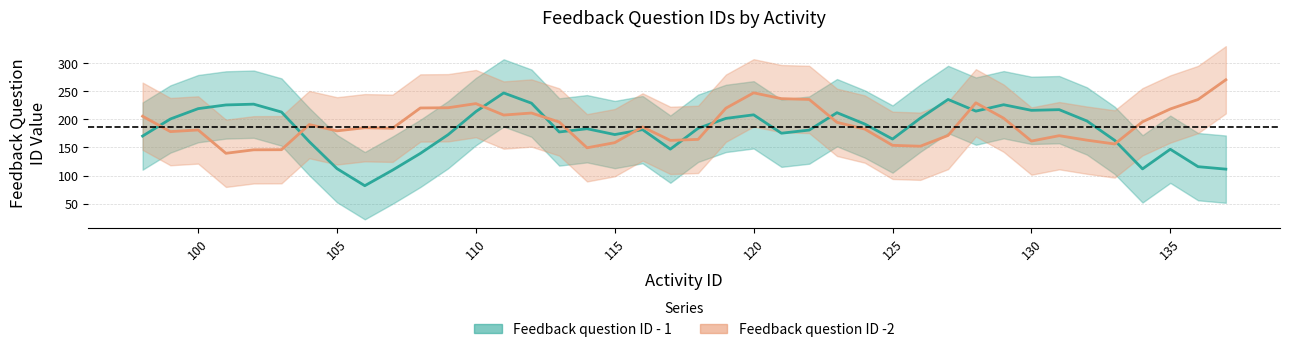

List the series in order of their overall mean, lowest first.

Feedback question ID - 1, Feedback question ID -2